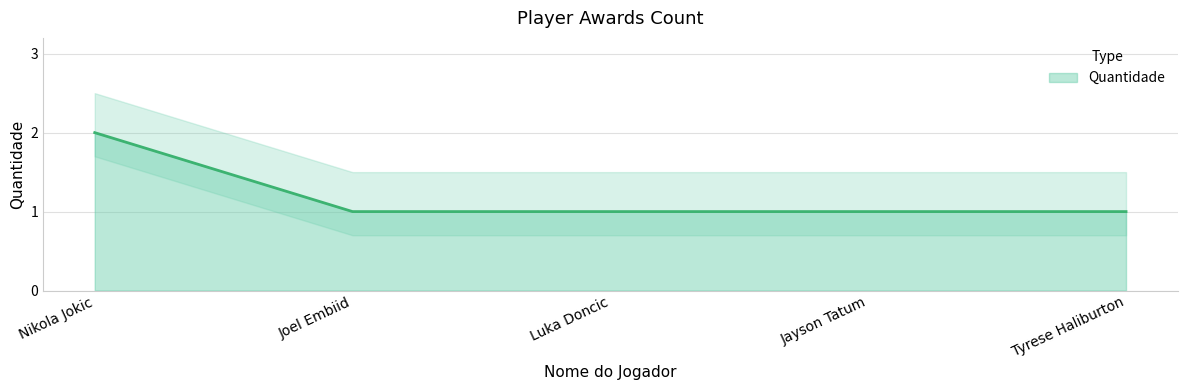

What is the difference between the maximum and minimum values?

1